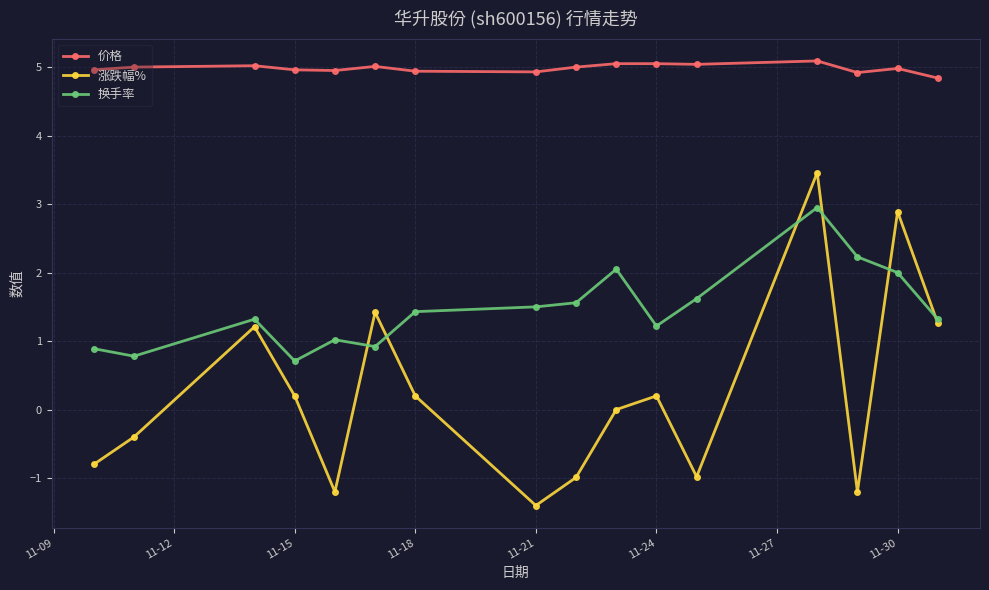

Which series has the largest total across all categories?

价格